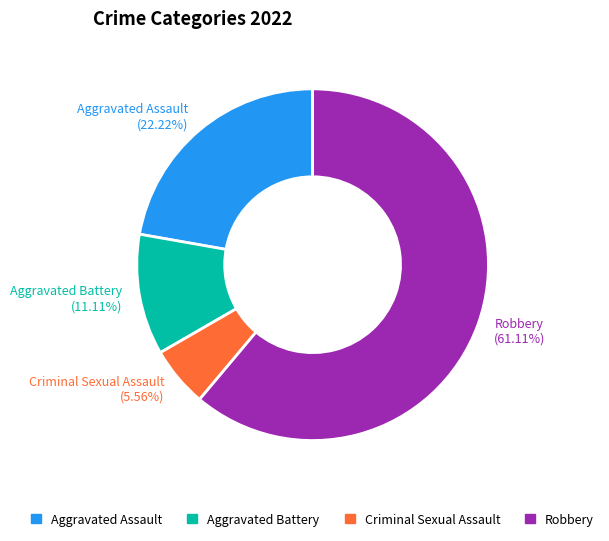

The Criminal Sexual Assault slice represents 1% of the pie. True or false?

False